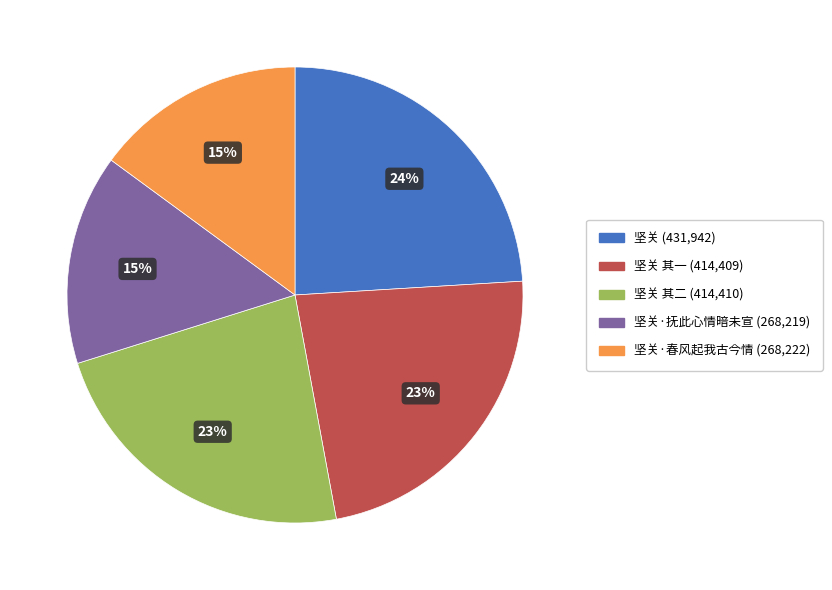

How many segments does this pie chart have?

5